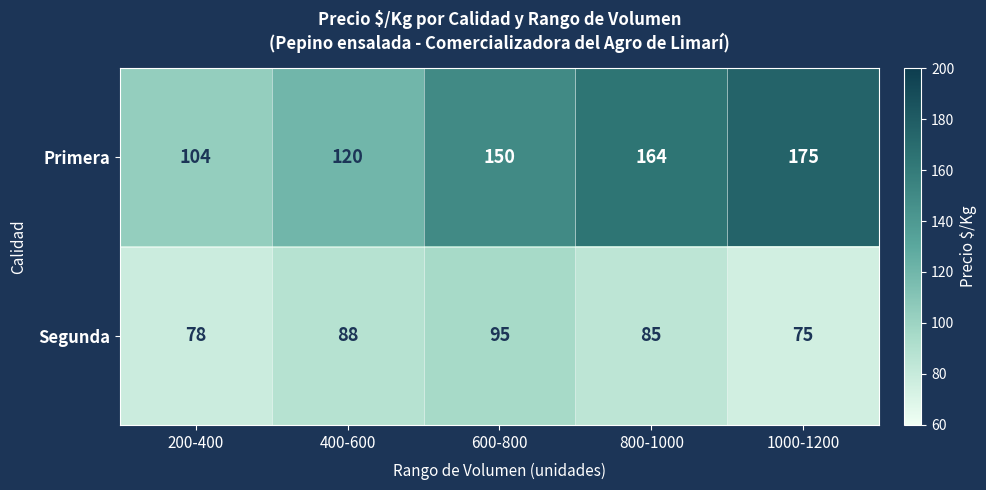

Which label corresponds to the smallest value in the chart?

1000-1200